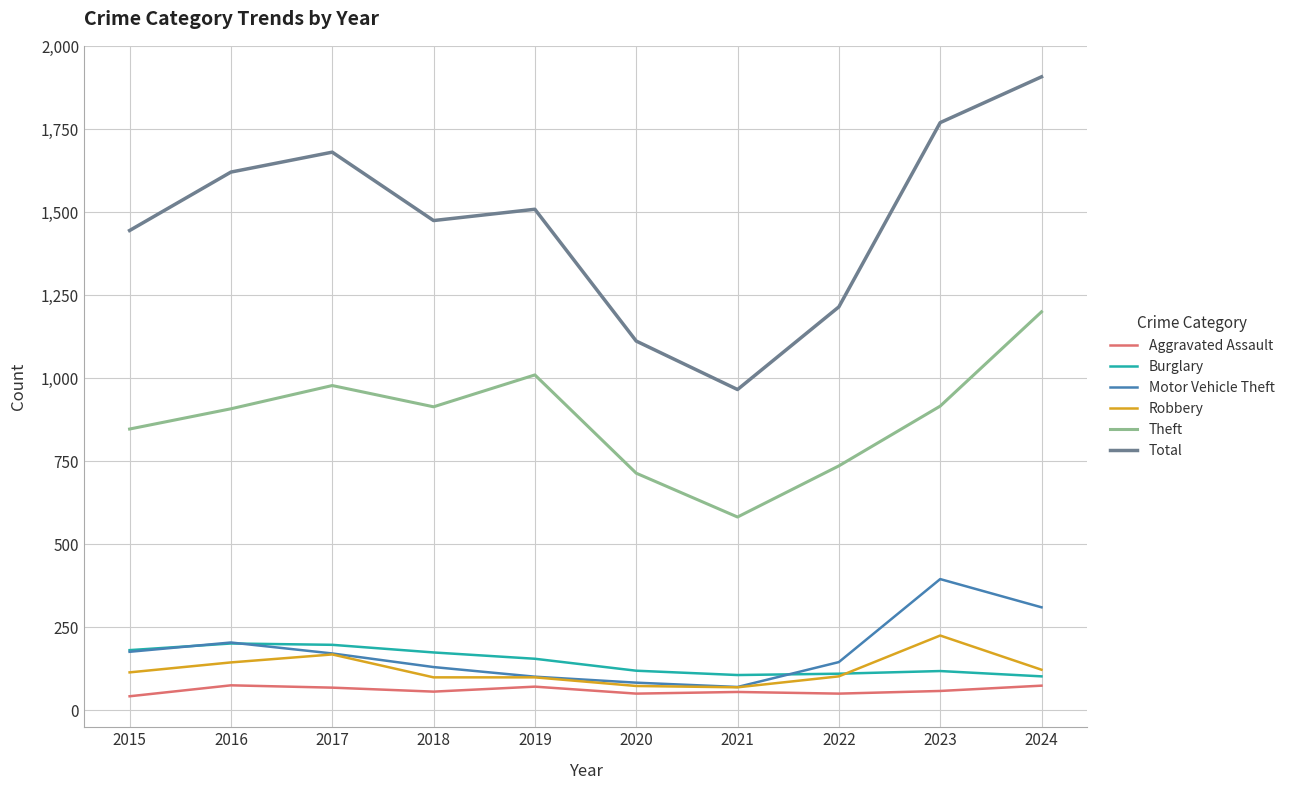

Which series has the largest total across all categories?

Total